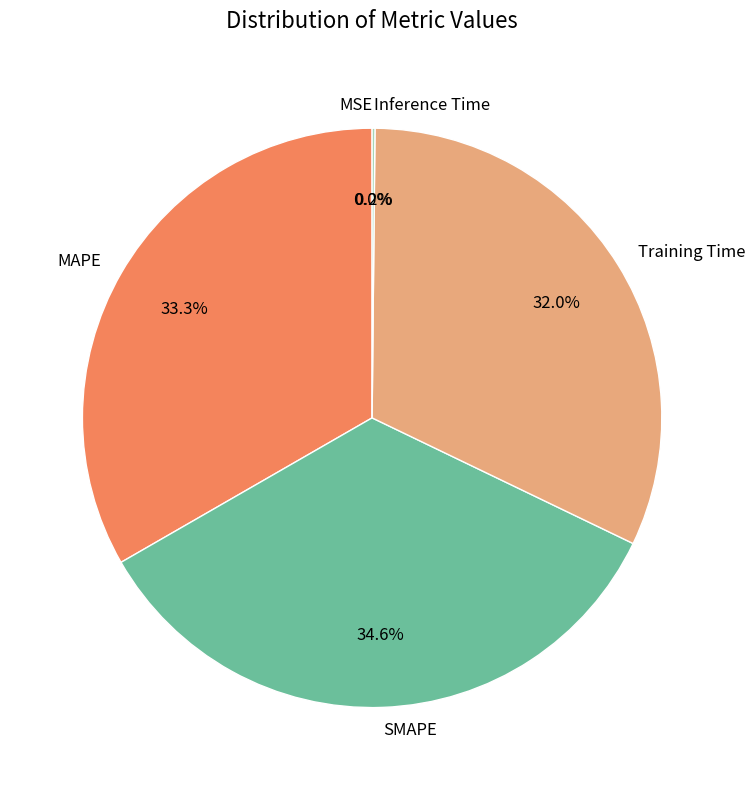

Count the number of slices in the pie.

5